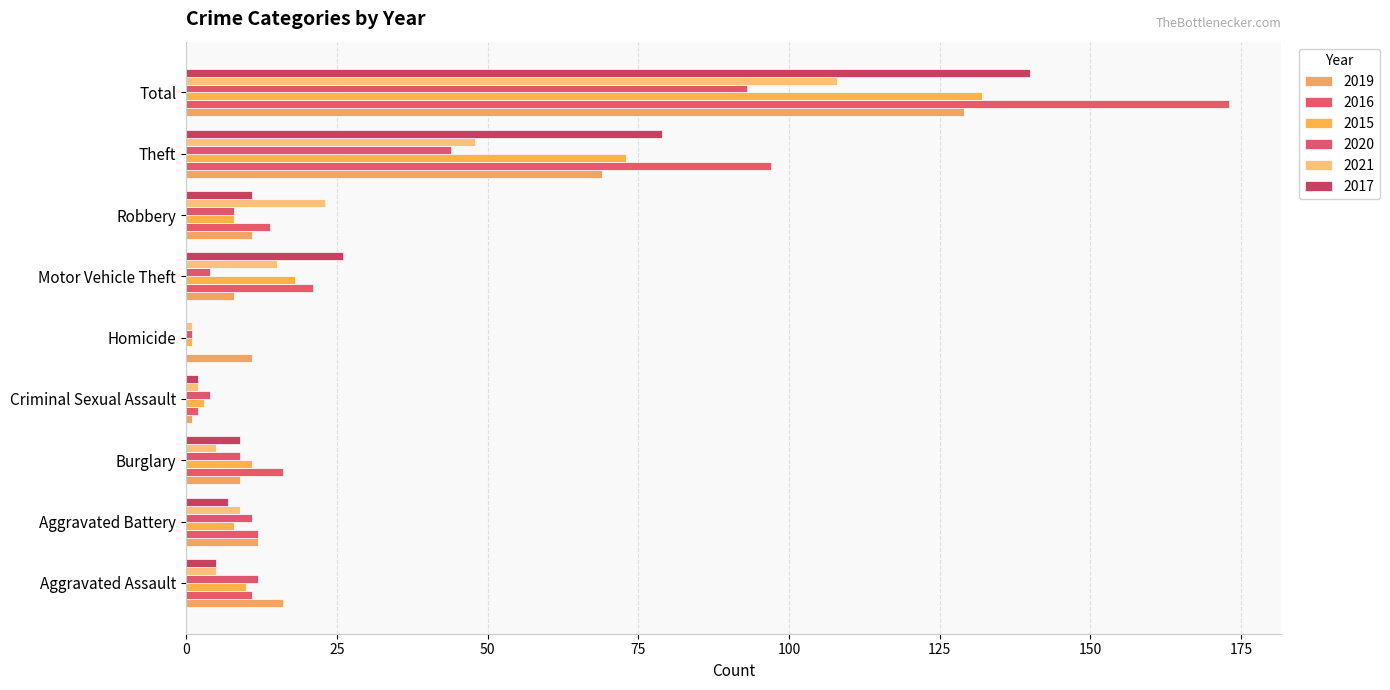

What is the difference between the maximum and minimum values in the 2015 series?

131